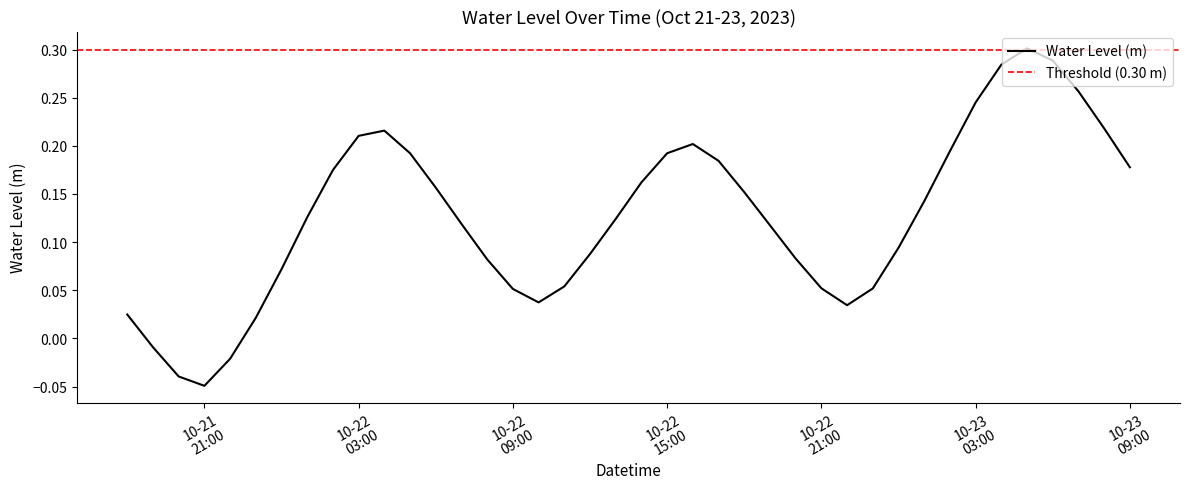

Reading right to left, transcribe all the data shown in this chart.

0.2	0.2	0.3	0.3	0.3	0.3	0.2	0.2	0.1	0.1	0.1	0.0	0.1	0.1	0.1	0.2	0.2	0.2	0.2	0.2	0.1	0.1	0.1	0.0	0.1	0.1	0.1	0.2	0.2	0.2	0.2	0.2	0.1	0.1	0.0	-0.0	-0.0	-0.0	-0.0	0.0